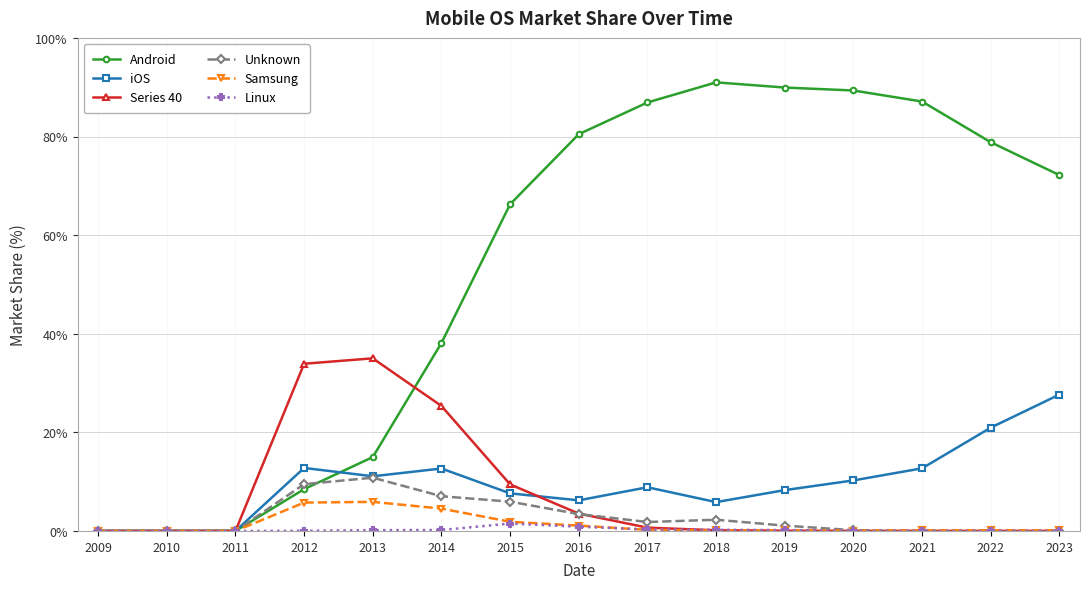

What is the value of the Android point at the 4th from the left?

8.5